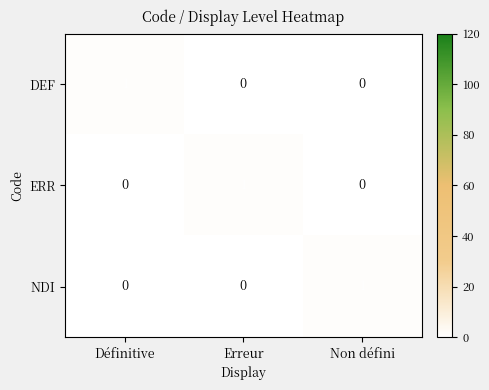

What is the greatest value displayed?

1